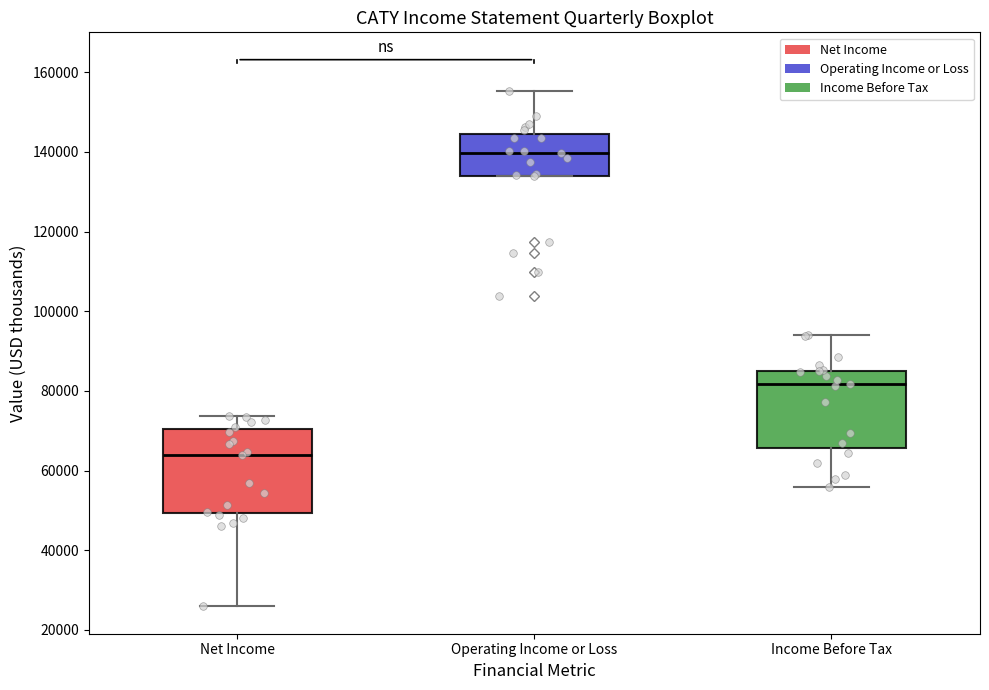

Where does the upper whisker of the box for Net Income end on the y-axis? The values are not printed on the chart, so give them approximately, as read against the axis.

74000